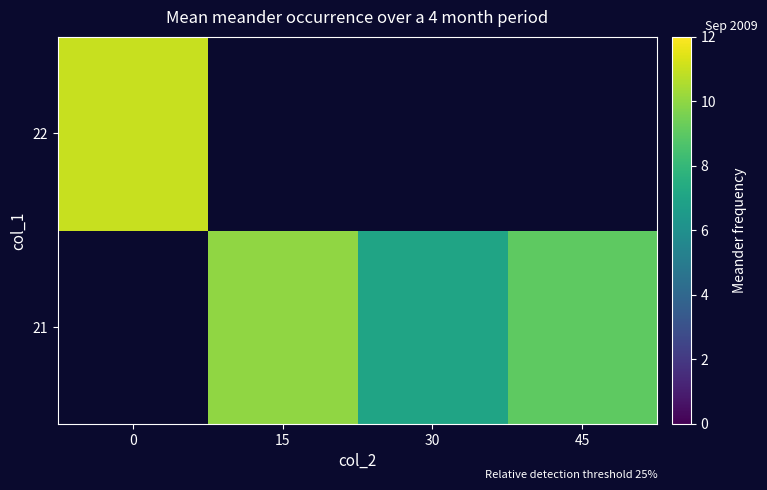

What is the greatest value displayed?

11.0